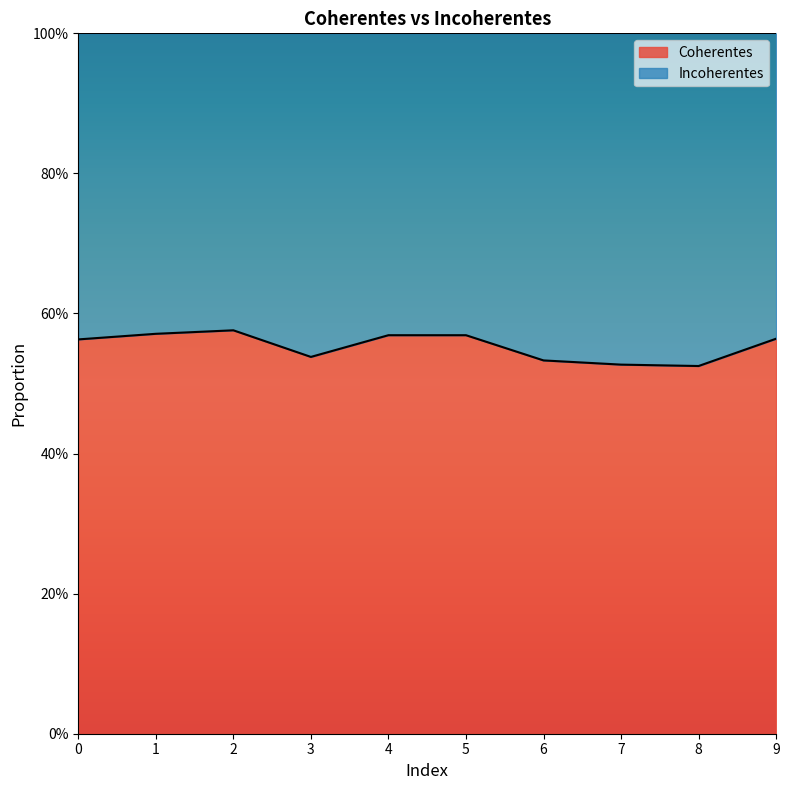

What is the value of the 3rd point from the left?

0.6